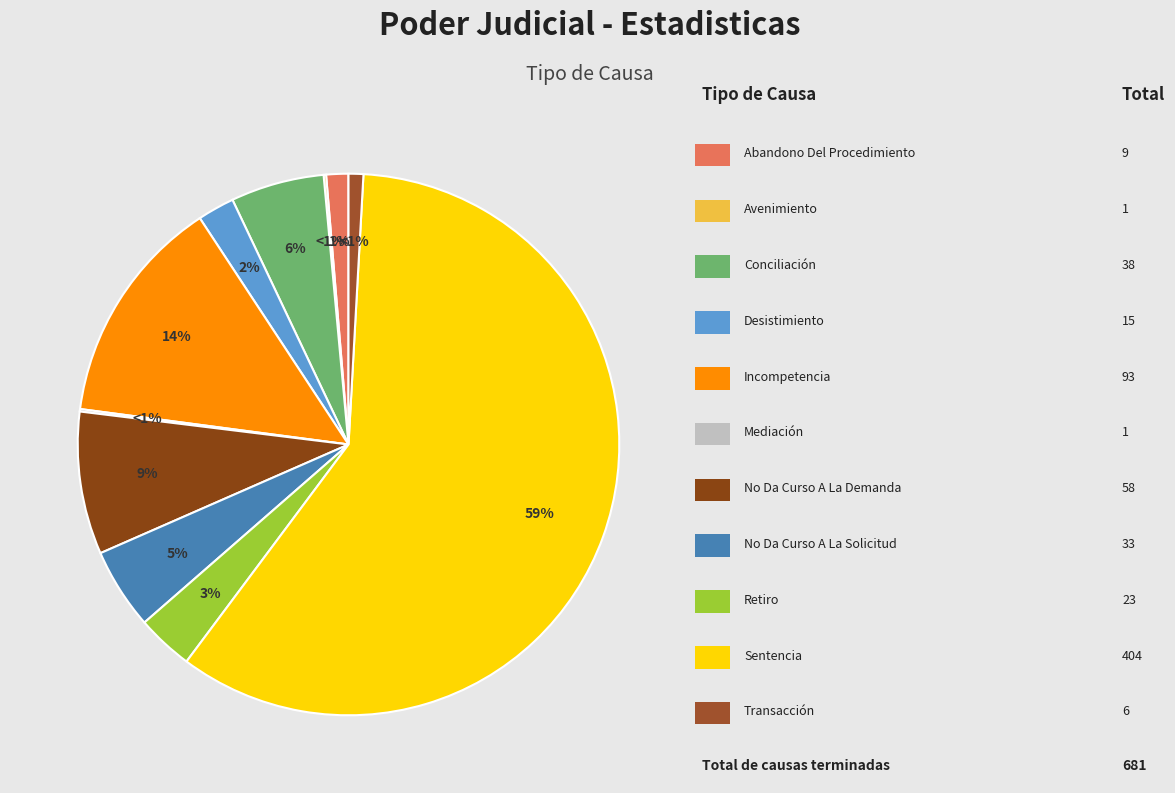

Rank the categories by value from highest to lowest.

Sentencia, Incompetencia, No Da Curso A La Demanda, Conciliación, No Da Curso A La Solicitud, Retiro, Desistimiento, Abandono Del Procedimiento, Transacción, Avenimiento, Mediación